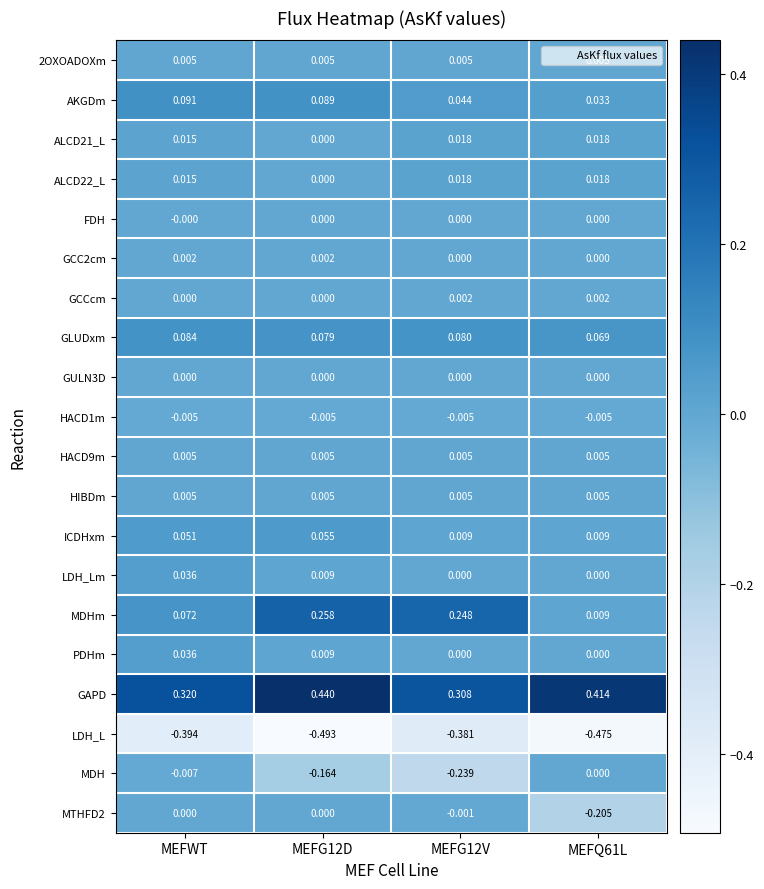

Which series has the largest range (max minus min)?

MDHm